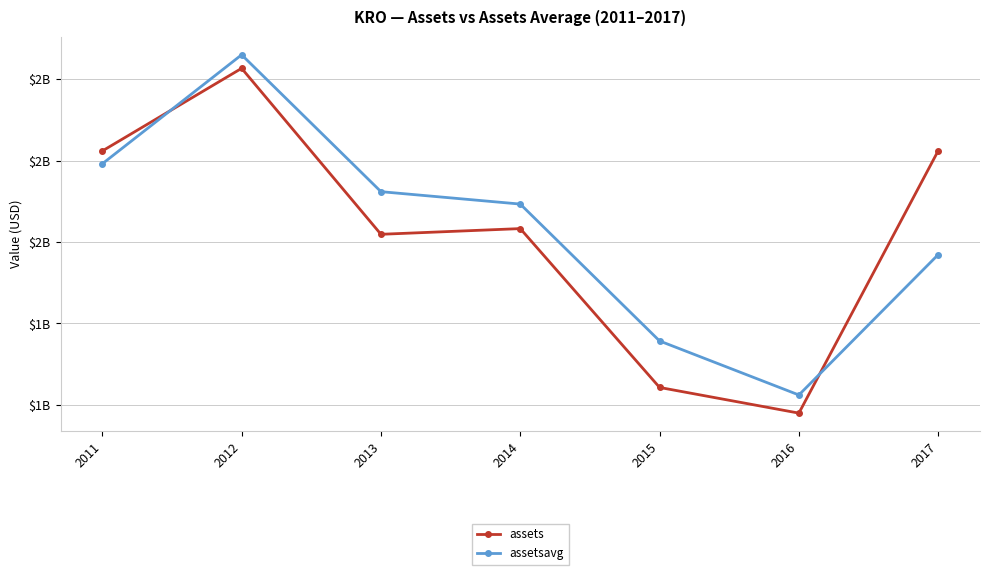

What is the difference between the highest and lowest values at 2013?

104.8